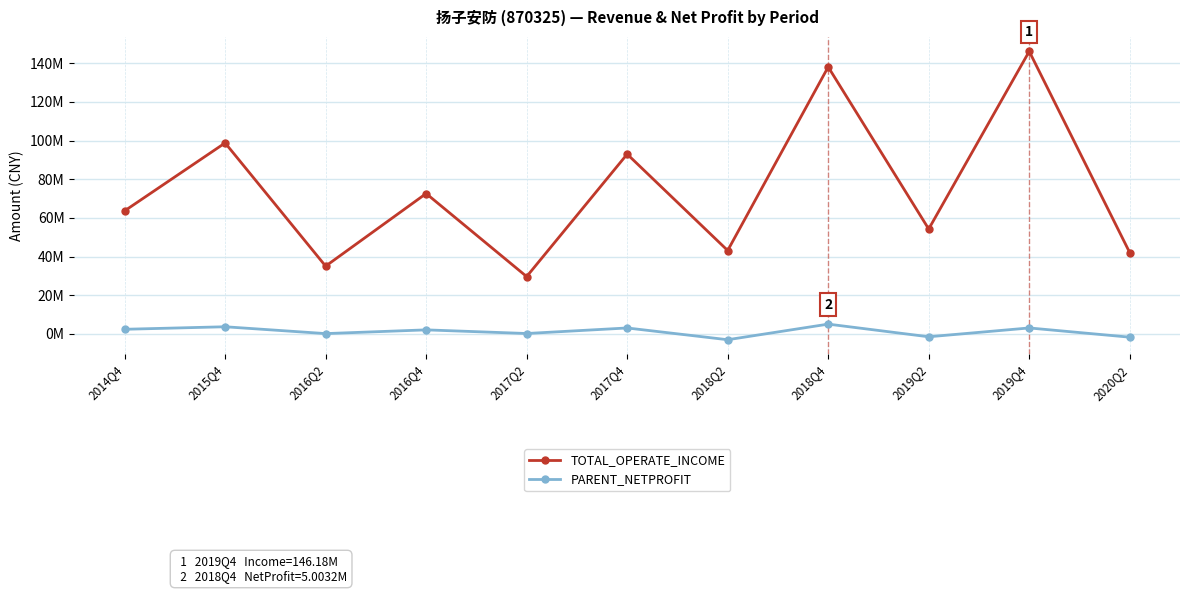

Is this an area chart (filled region under the line)?

No